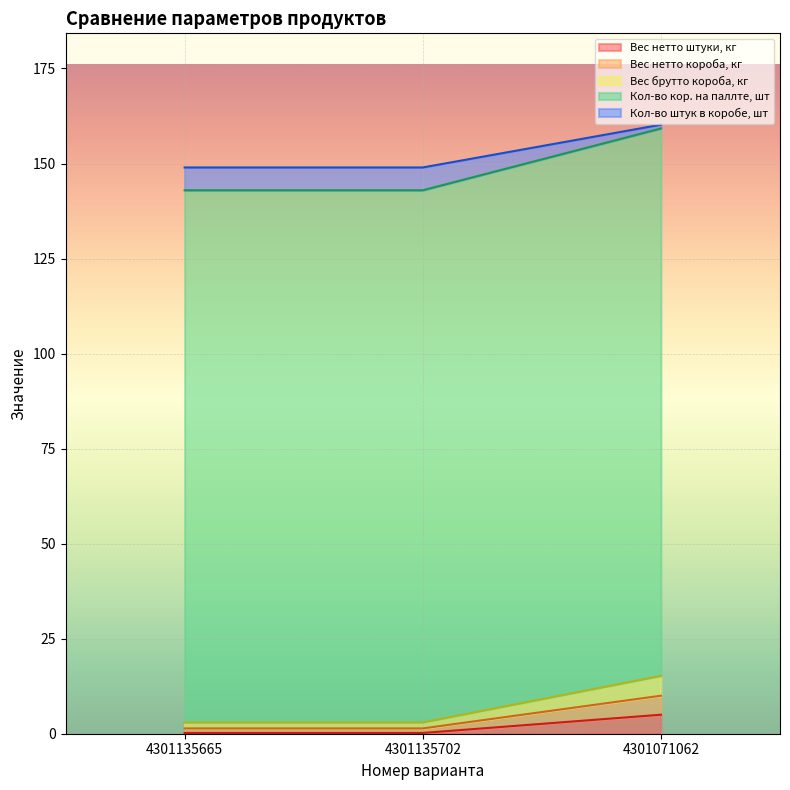

At which label does Вес нетто штуки, кг reach its peak?

4301071062